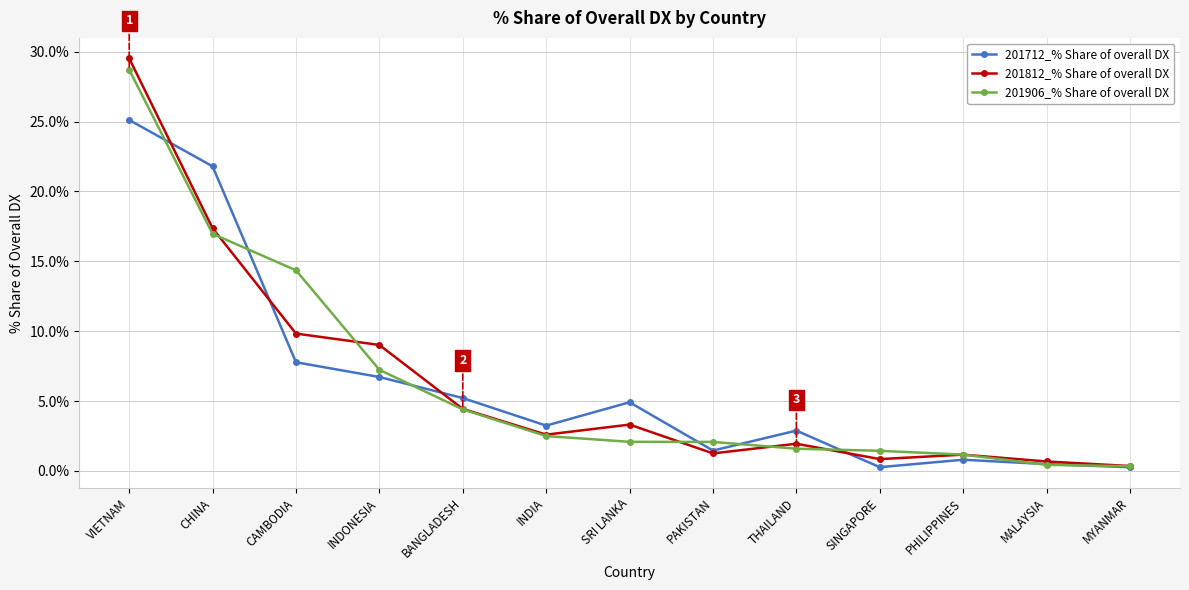

Between CAMBODIA and PHILIPPINES, which series saw the biggest shift?

201906_% Share of overall DX